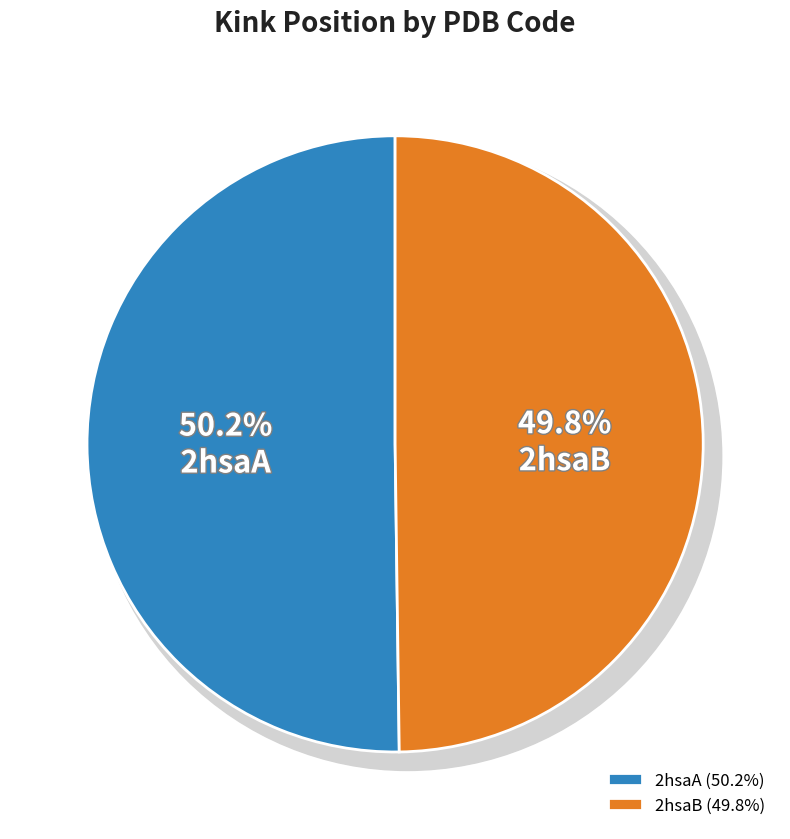

Is it true that 2hsaB is 64% of the pie?

False